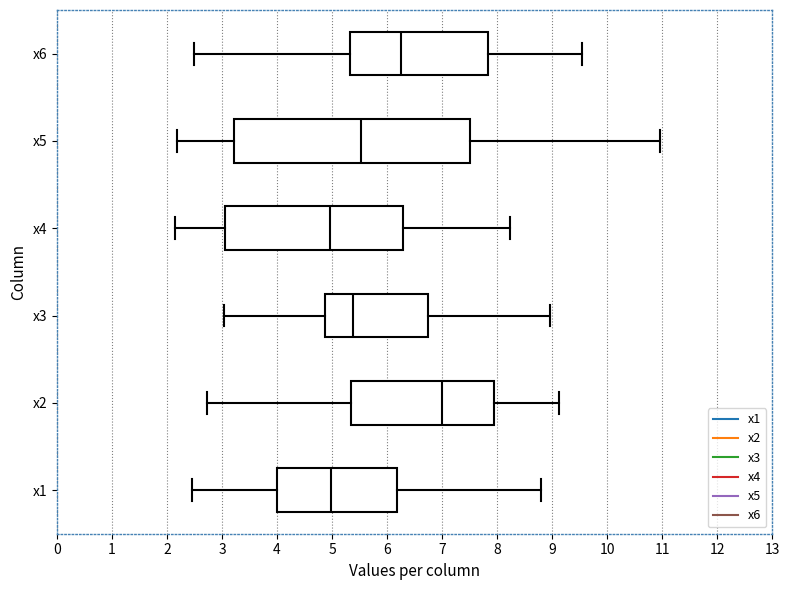

Comparing the boxes themselves (not the whiskers), which one is the widest?

x5